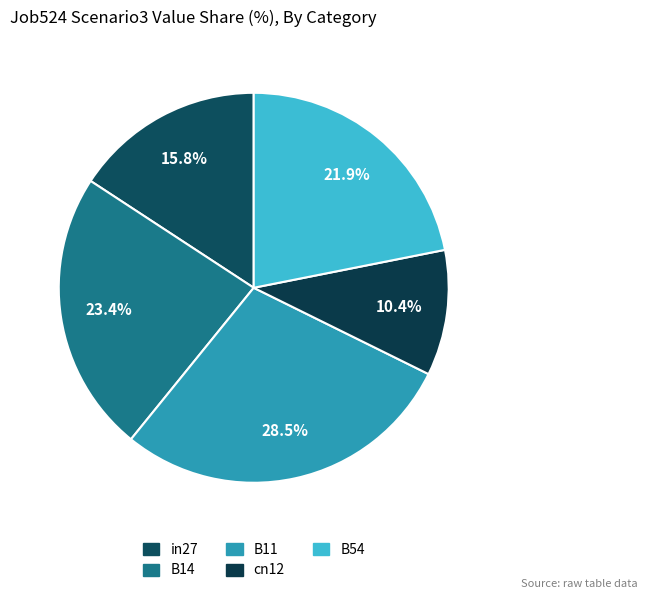

Combined, what portion of the pie is cn12 and in27?

26.2%